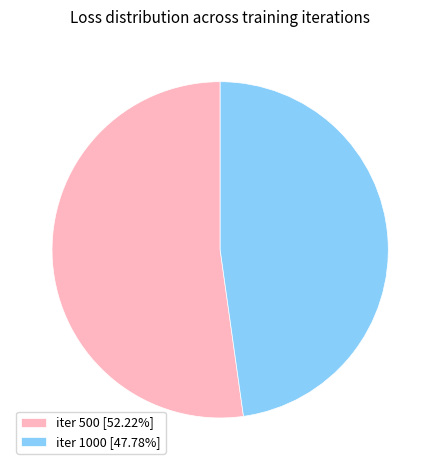

How many slices are in this pie chart?

2